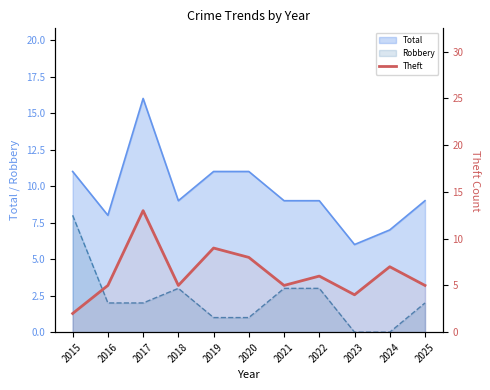

True or false: the data shows 3 at 2018.

False